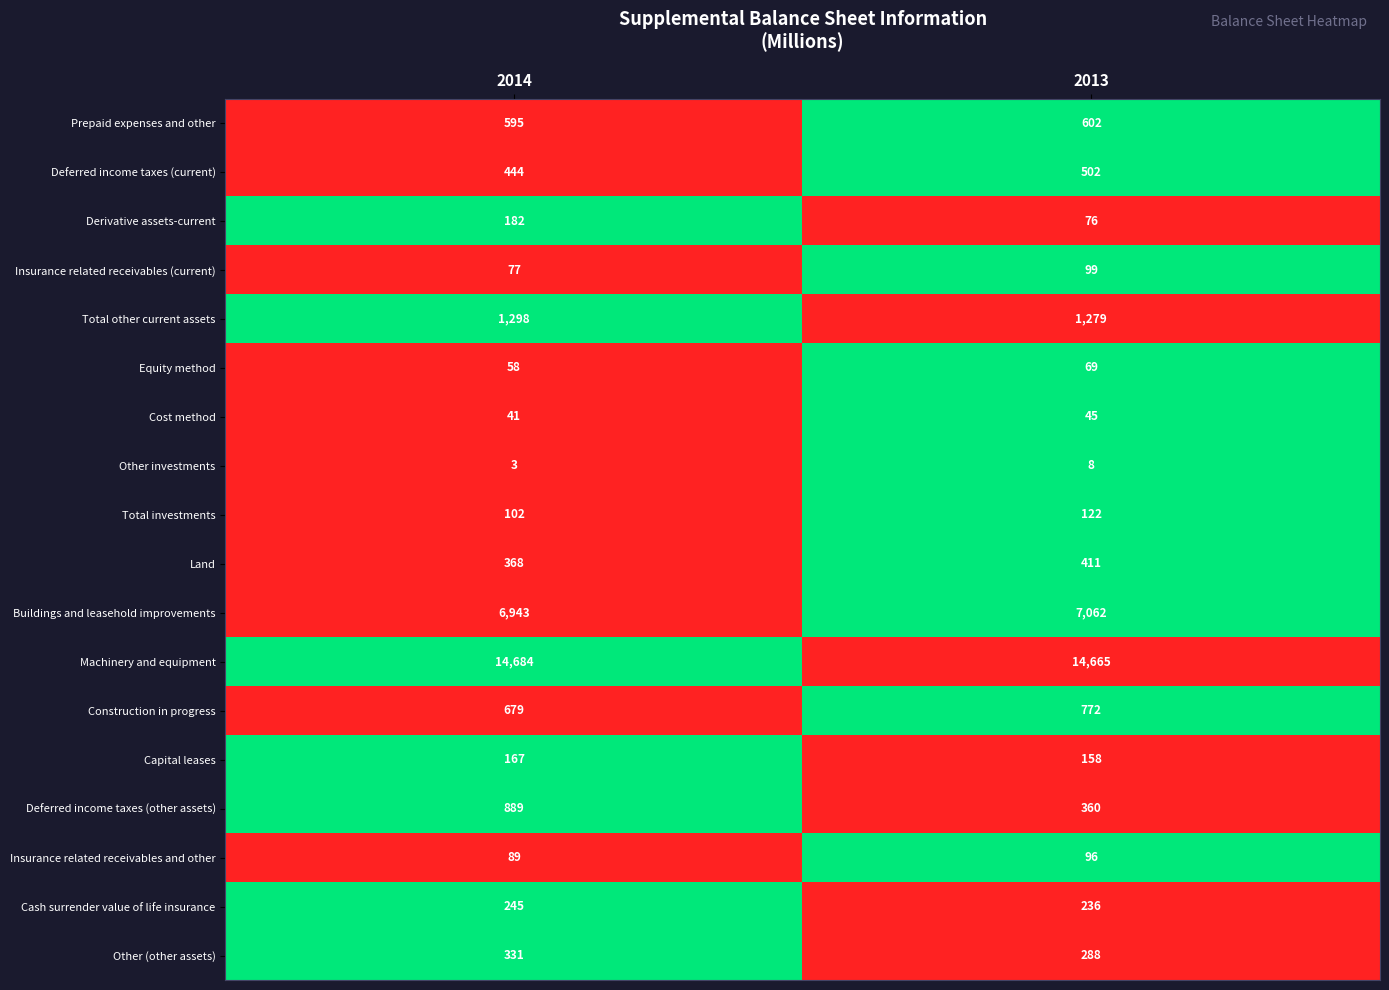

At which category is the sum across all series the highest?

2014